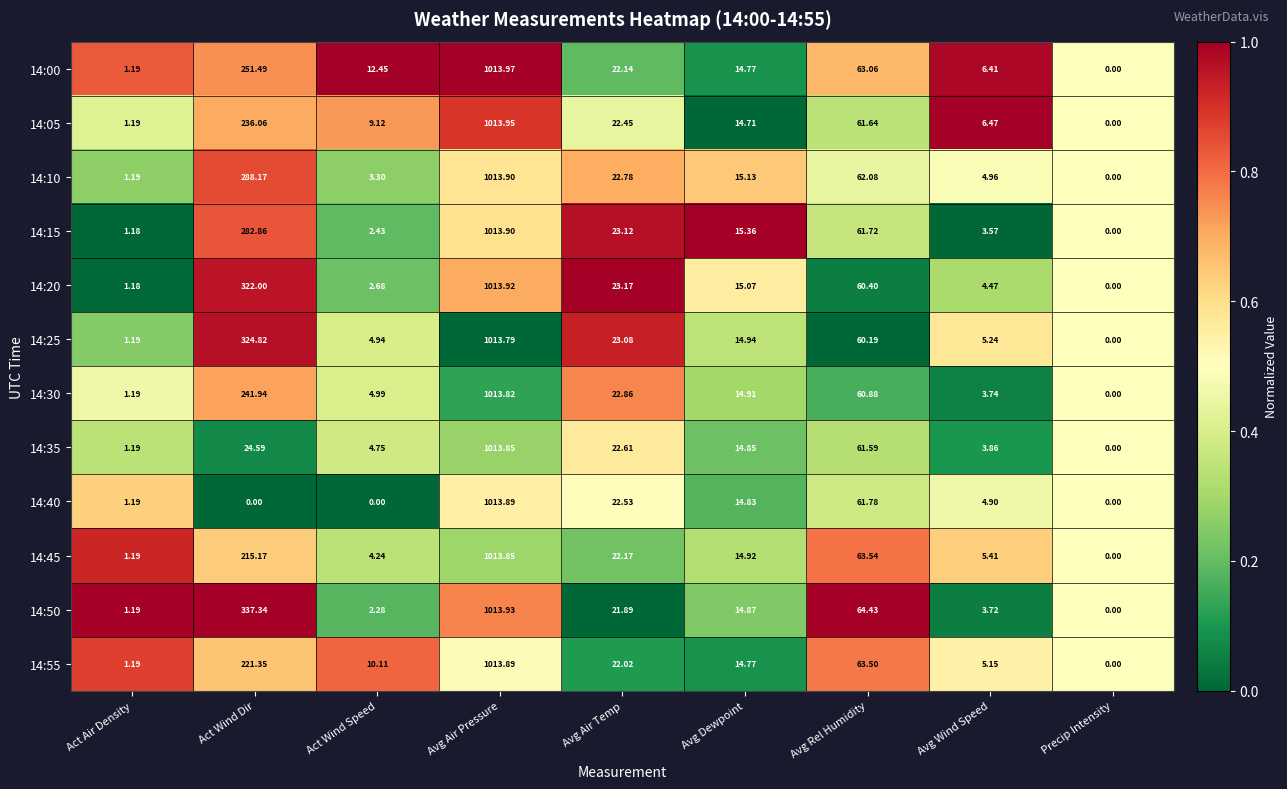

What is the difference between the highest and lowest values at Avg Air Temp?

1.3